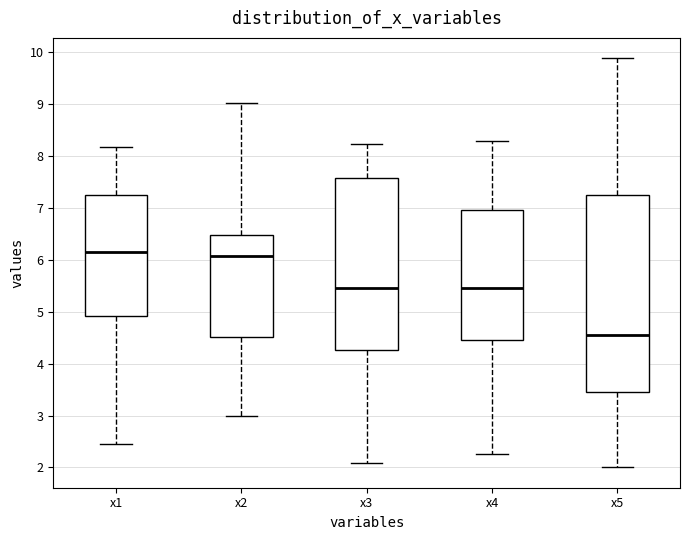

Reading left to right, read every box against the y-axis: the position of its median line, the range the box covers, and the ends of its whiskers. The values are not printed on the chart, so give them approximately, as read against the axis.

x1: median 6.2, box 4.9 to 7.3, whiskers 2.4 to 8.2
x2: median 6.1, box 4.5 to 6.5, whiskers 3.0 to 9.0
x3: median 5.5, box 4.3 to 7.6, whiskers 2.1 to 8.2
x4: median 5.5, box 4.4 to 7.0, whiskers 2.2 to 8.3
x5: median 4.5, box 3.5 to 7.2, whiskers 2.0 to 9.9